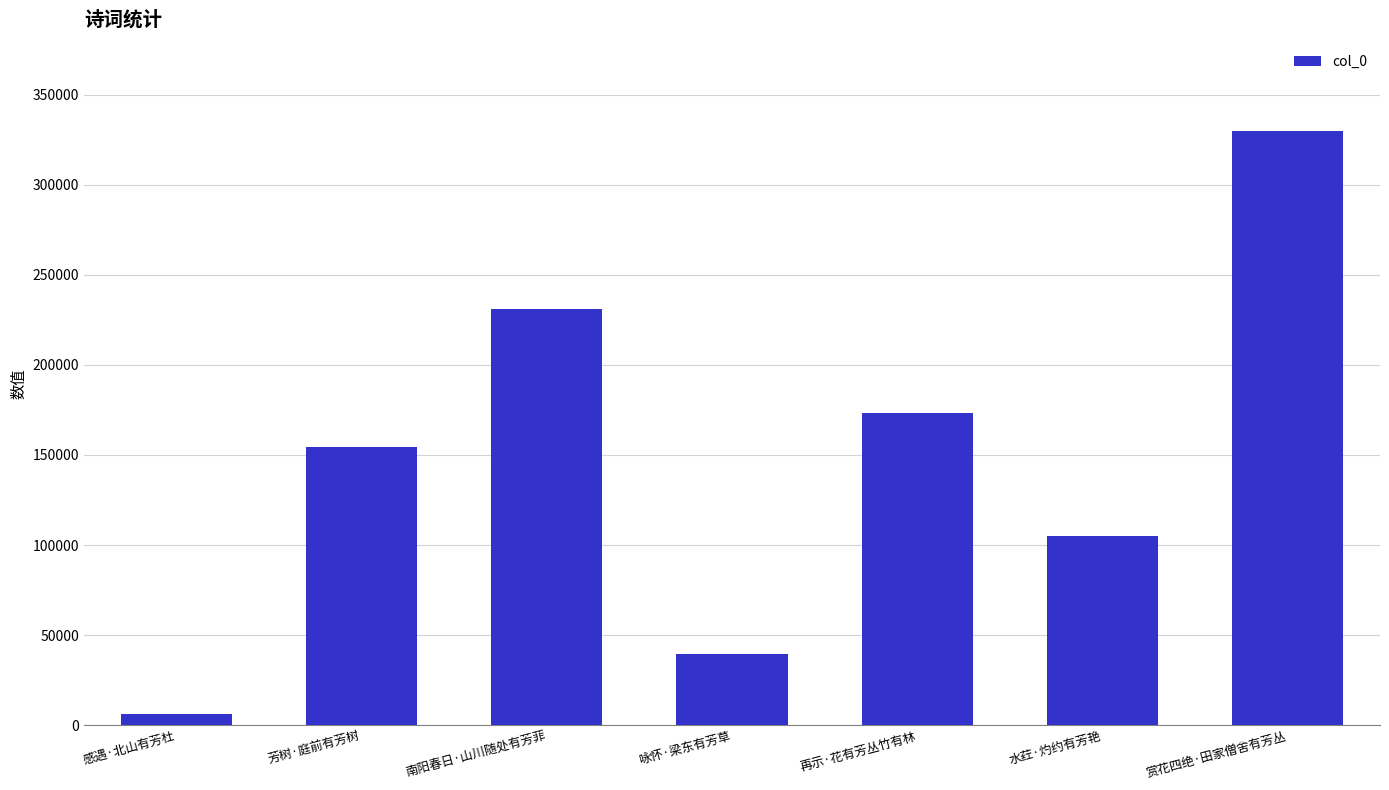

What is the average value?

148465